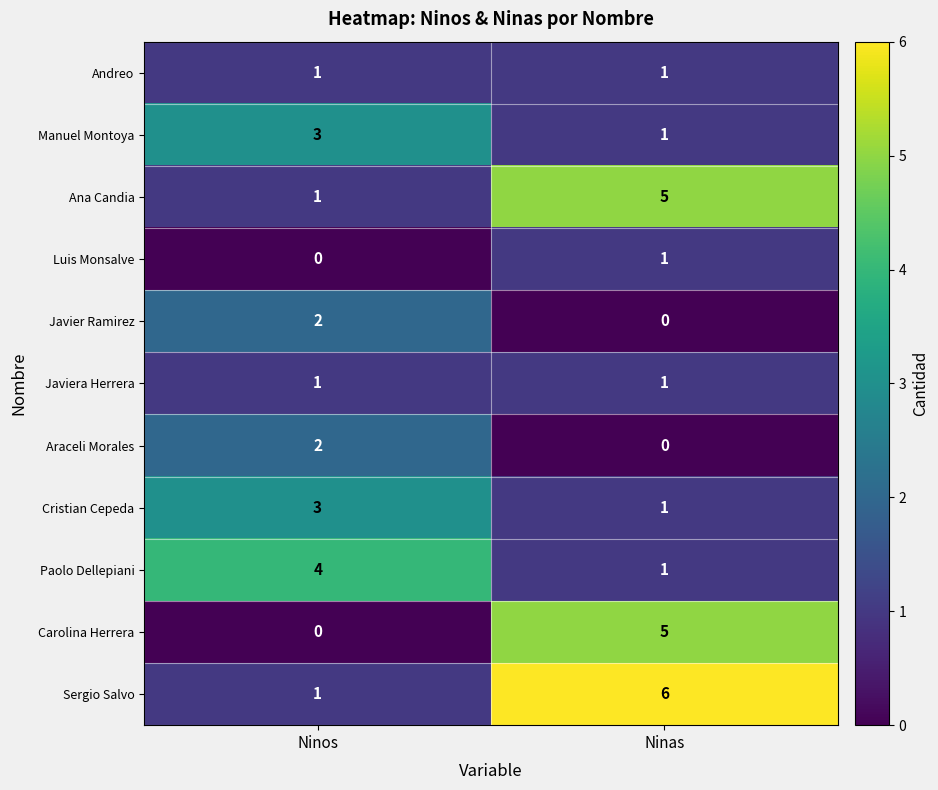

What is the spread (max minus min) of values at Ninas?

6